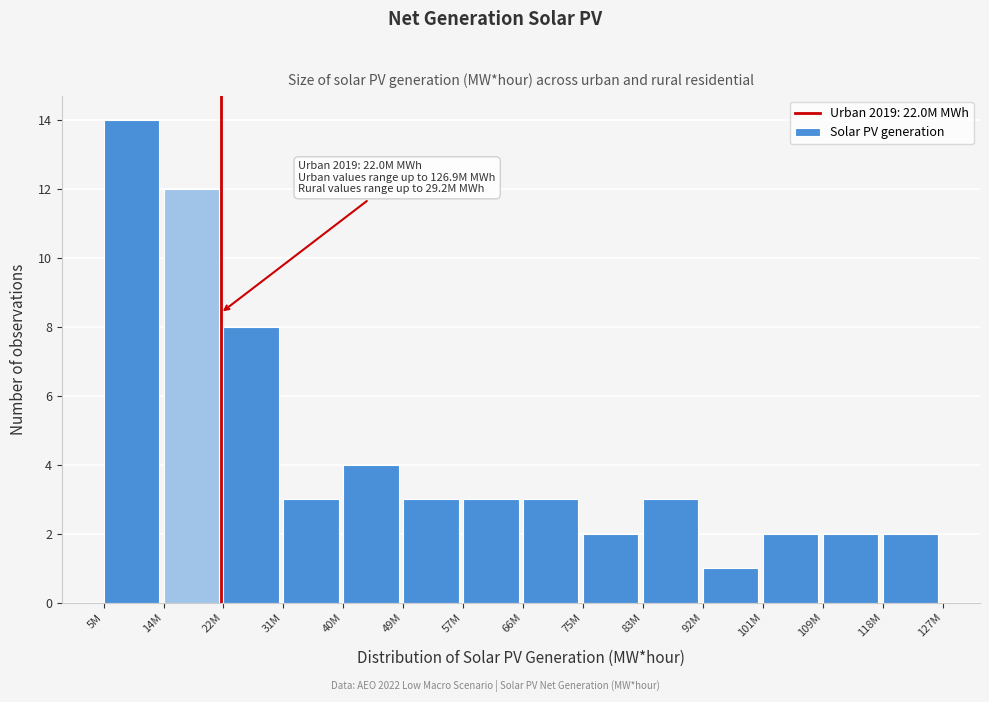

Reading left to right, extract all data points from this chart.

5M=14	14M=12	22M=8	31M=3	40M=4	49M=3	57M=3	66M=3	75M=2	83M=3	92M=1	101M=2	109M=2	118M=2